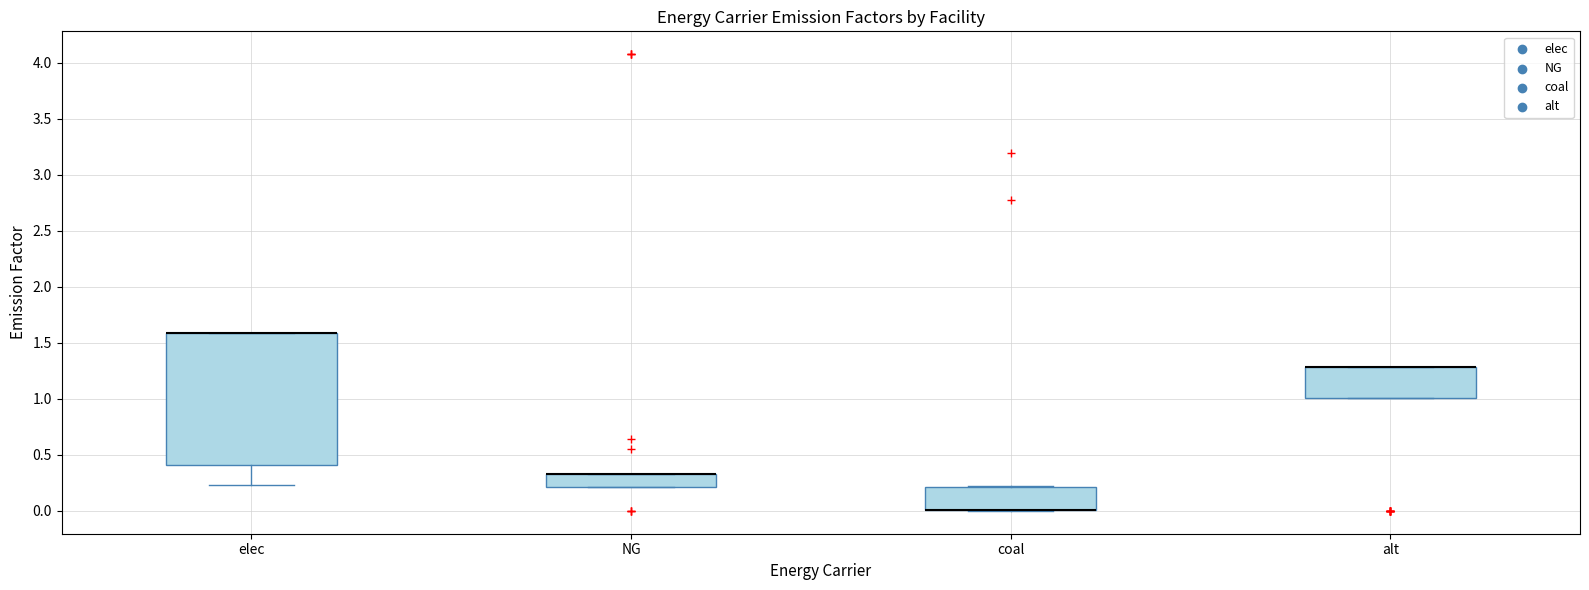

Where is the upper edge of the box for coal on the y-axis? The values are not printed on the chart, so give them approximately, as read against the axis.

0.20